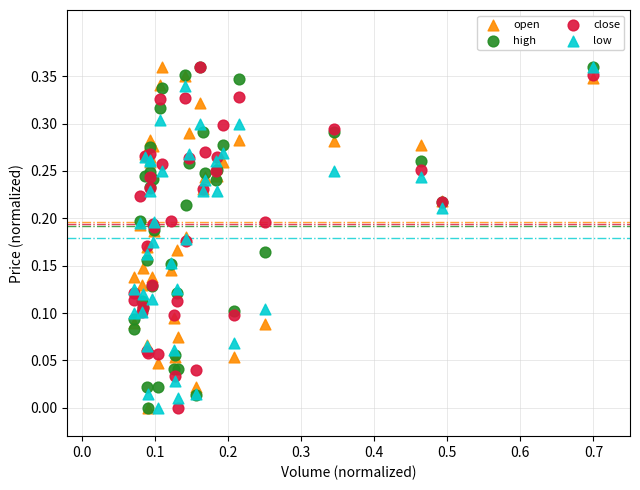

What are all the series names shown in the legend?

open, high, close, low